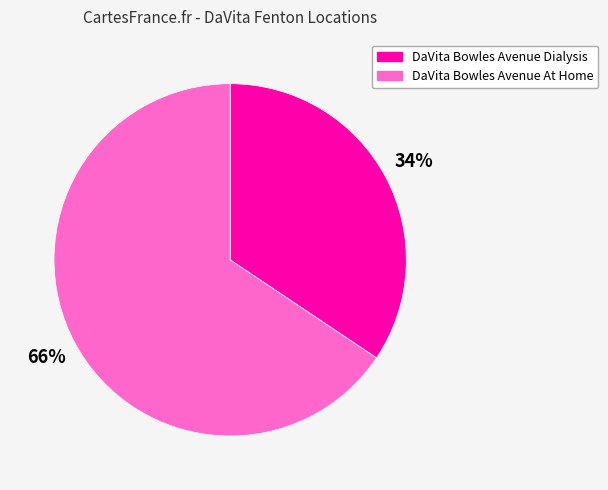

How many segments does this pie chart have?

2